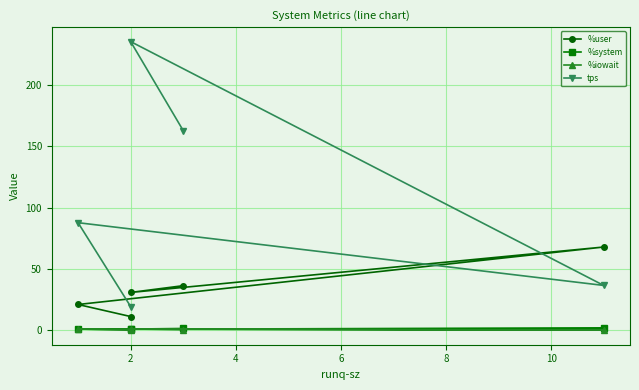

What is the spread (max minus min) of values at 4?

67.8